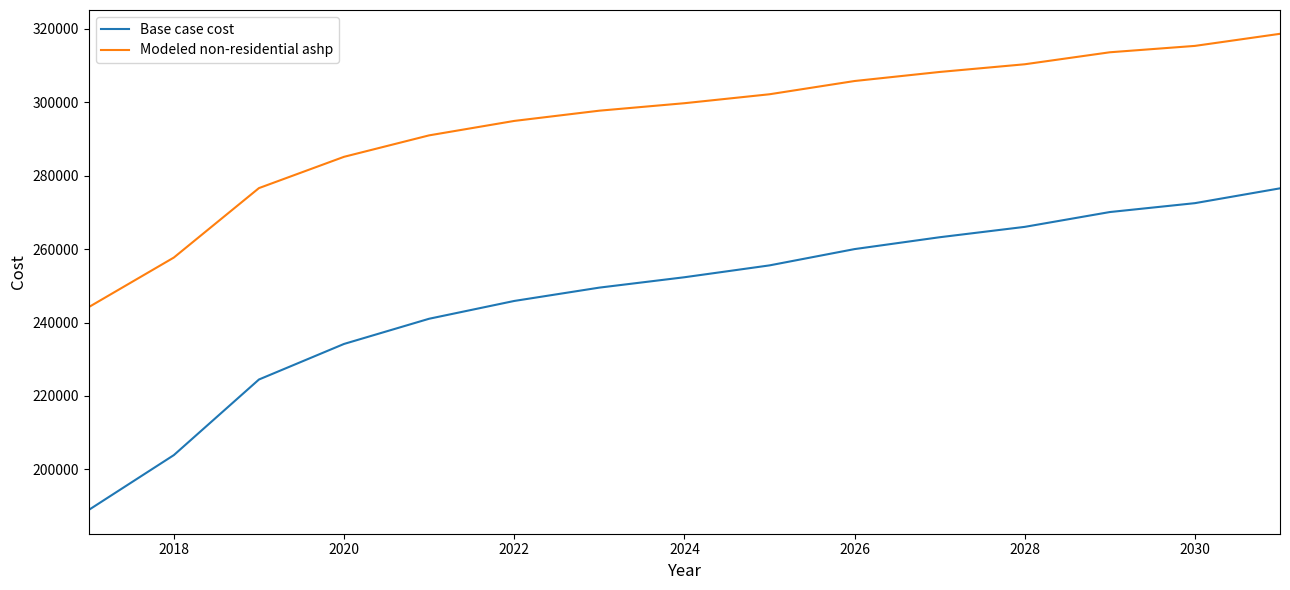

Which series has the largest total across all categories?

Modeled non-residential ashp